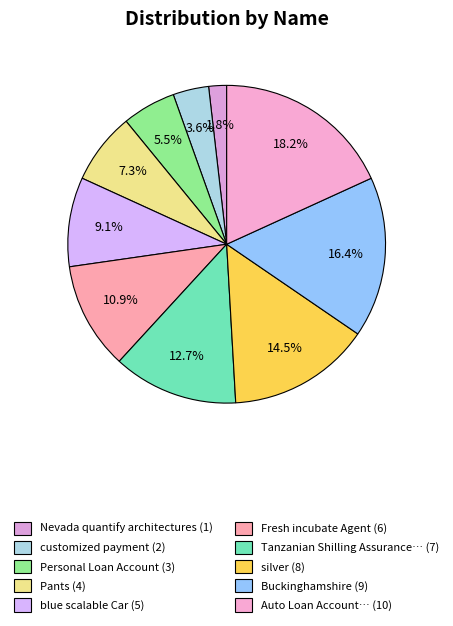

Is there any slice that represents more than half of the pie?

No